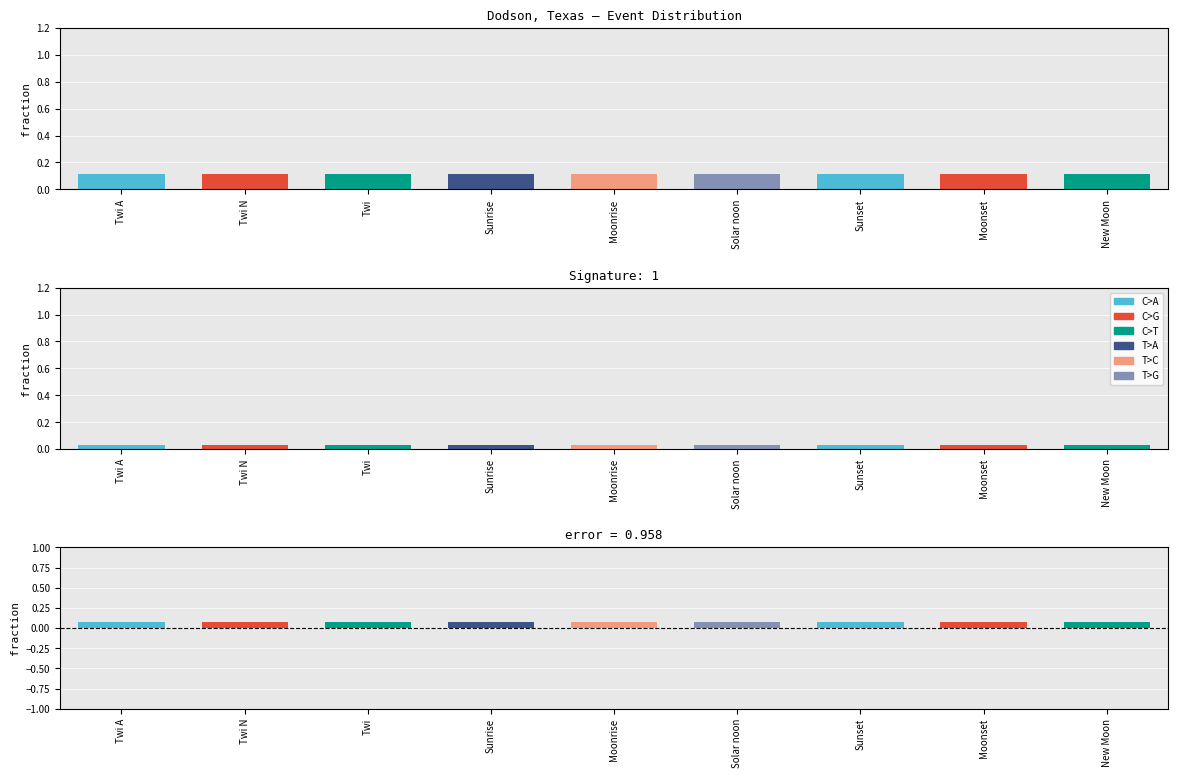

Reading left to right, extract all data points from this chart.

Moon Phases: 0.1	0.1	0.1	0.1	0.1	0.1	0.1	0.1	0.1
Signature: 0.0	0.0	0.0	0.0	0.0	0.0	0.0	0.0	0.0
error: 0.1	0.1	0.1	0.1	0.1	0.1	0.1	0.1	0.1